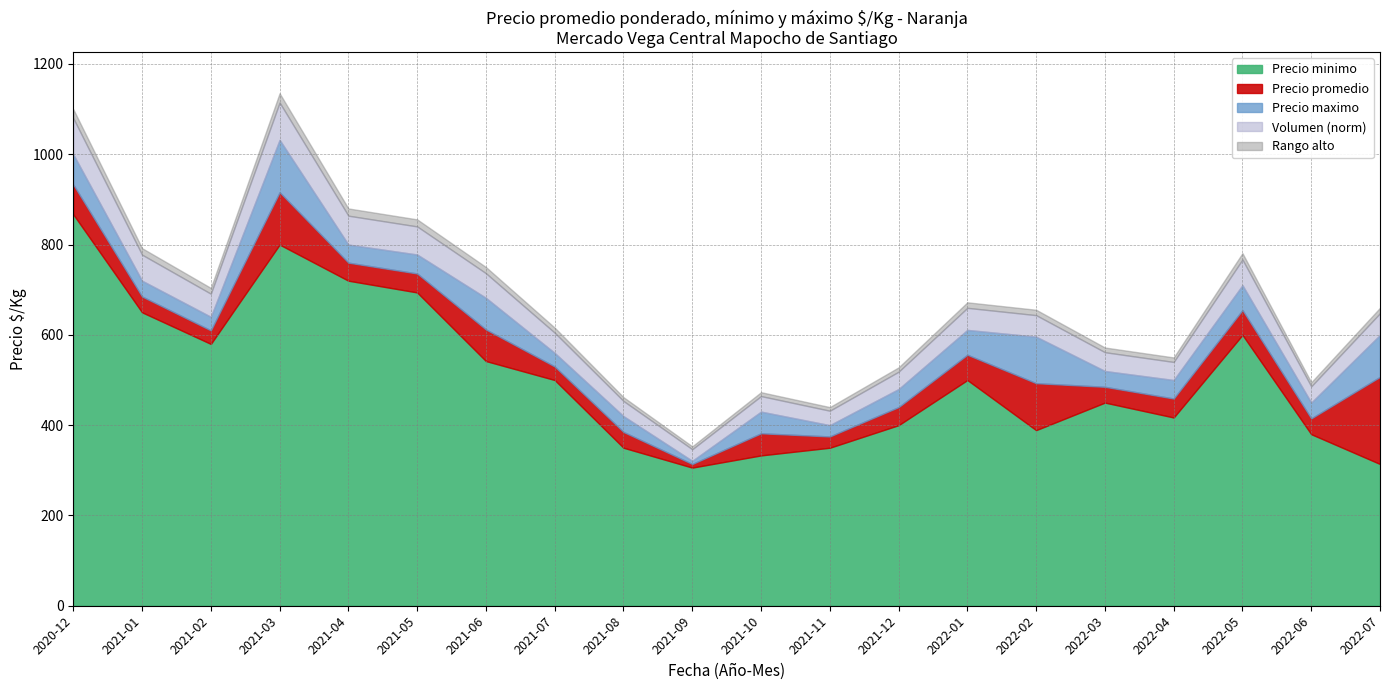

What is the average value of the Precio minimo series?

507.1